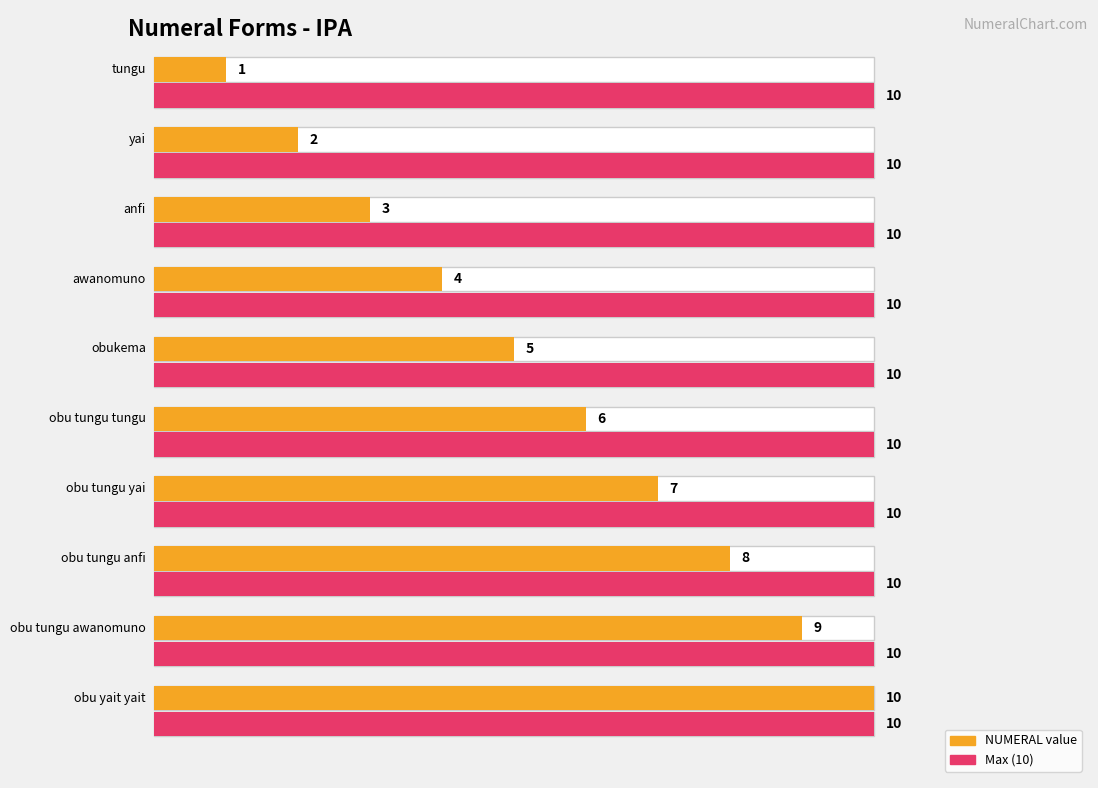

Does the chart contain stacked bars?

No